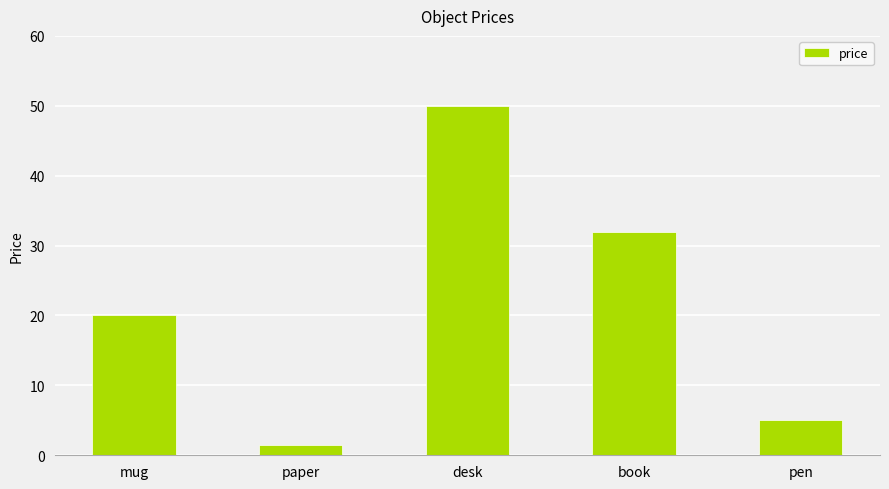

True or false: the data shows 8.6 at book.

False